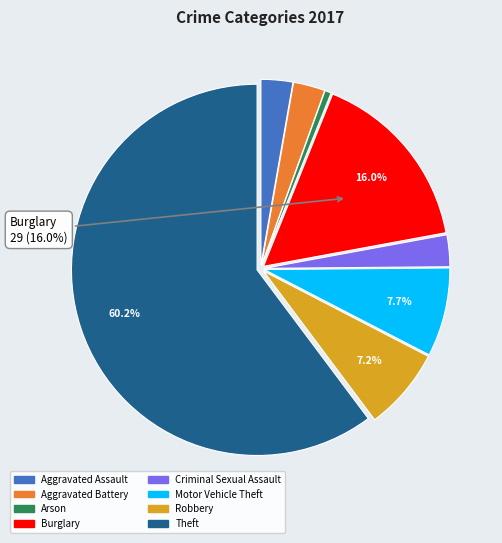

Is there a majority slice in this chart?

Yes